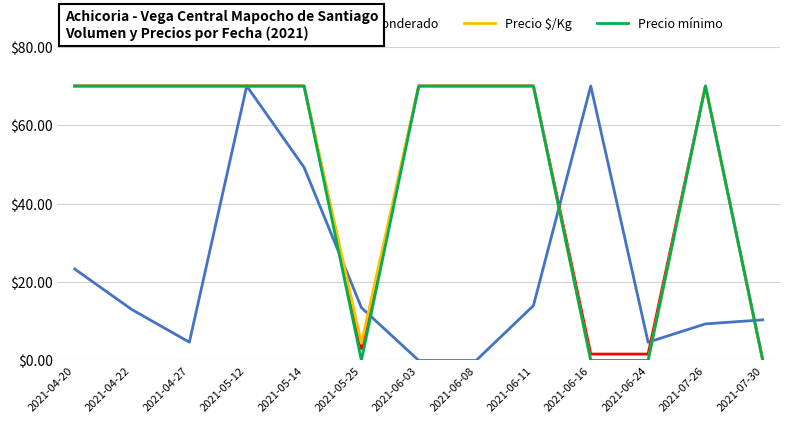

Which series changed the most between 2021-05-25 and 2021-06-16?

Volumen